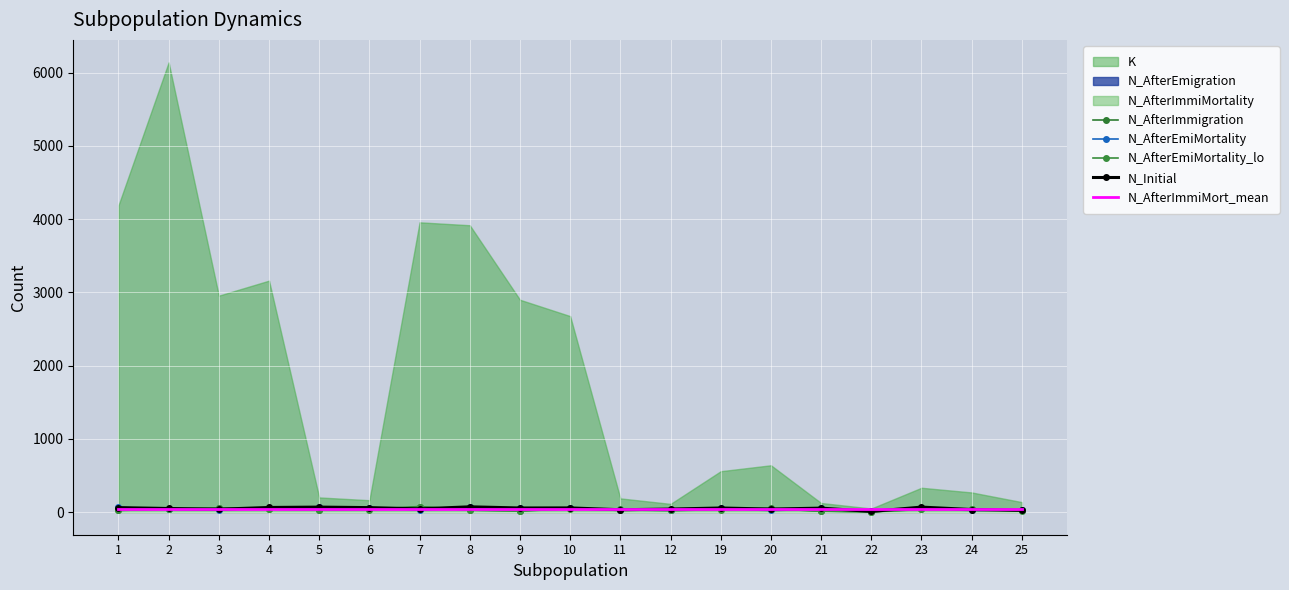

Is the value of N_AfterEmiMortality at 2 greater than the value of N_AfterEmiMortality_lo at 1?

Yes